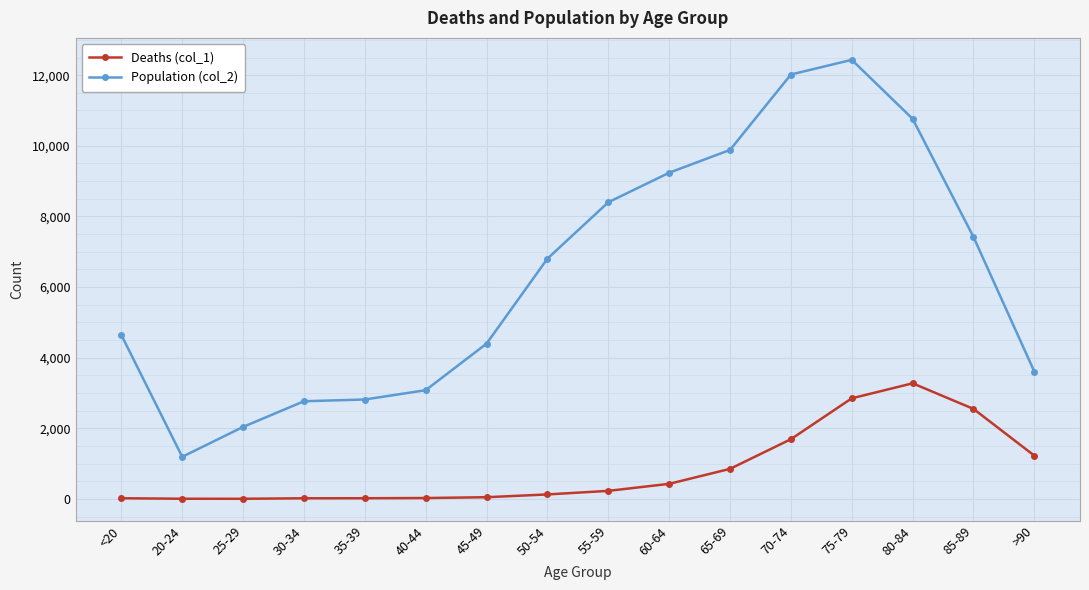

At which category does Population (col_2) reach its first local valley?

20-24